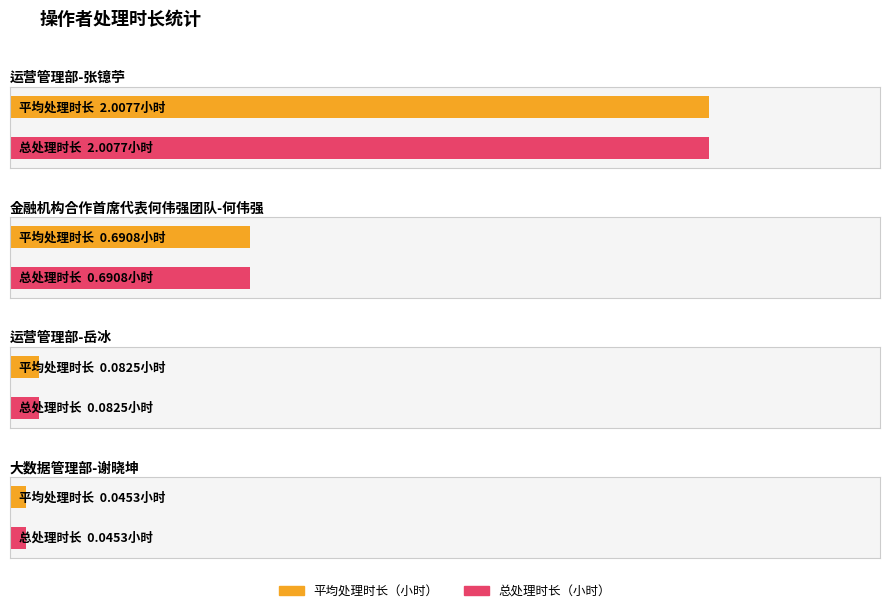

Which series has the largest total across all categories?

平均处理时长（小时）